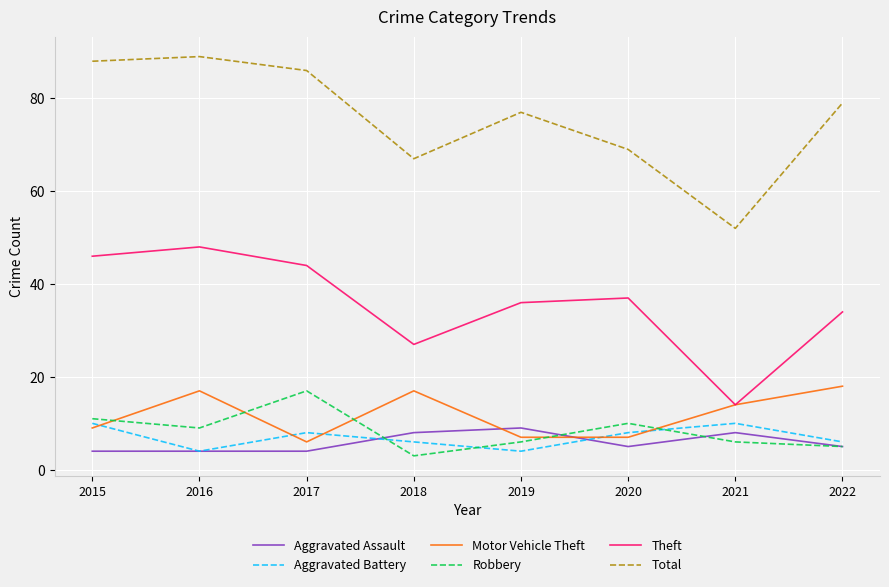

The value of Motor Vehicle Theft at 2020 is 3. True or false?

False